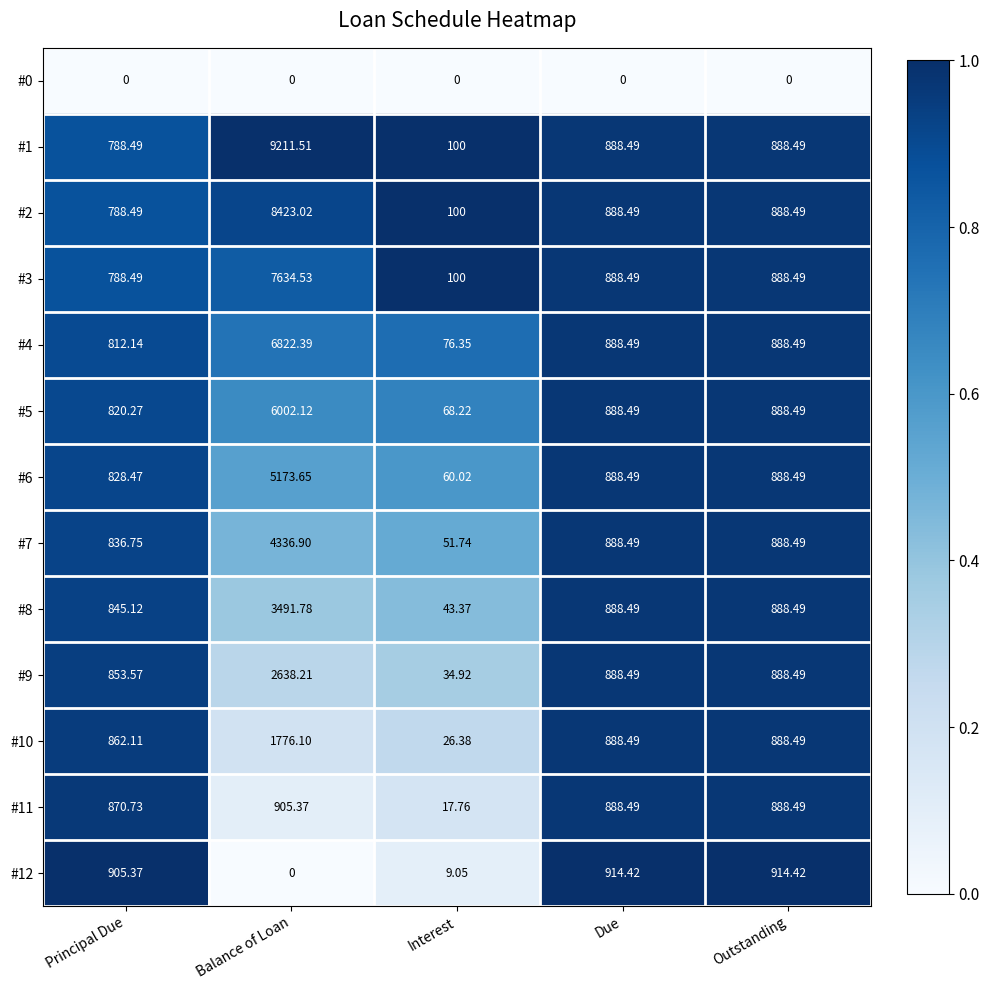

Which category has the highest value in the #8 series?

Balance of Loan